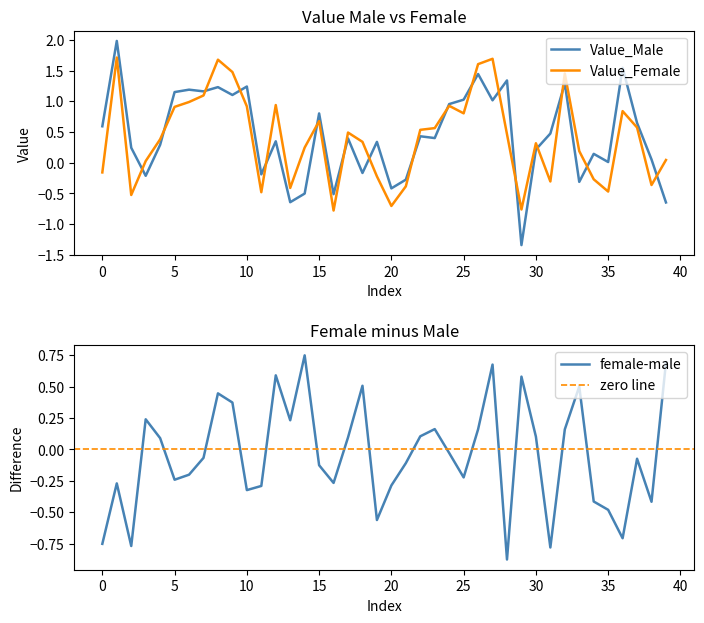

At which label does Value_Female reach its minimum?

16